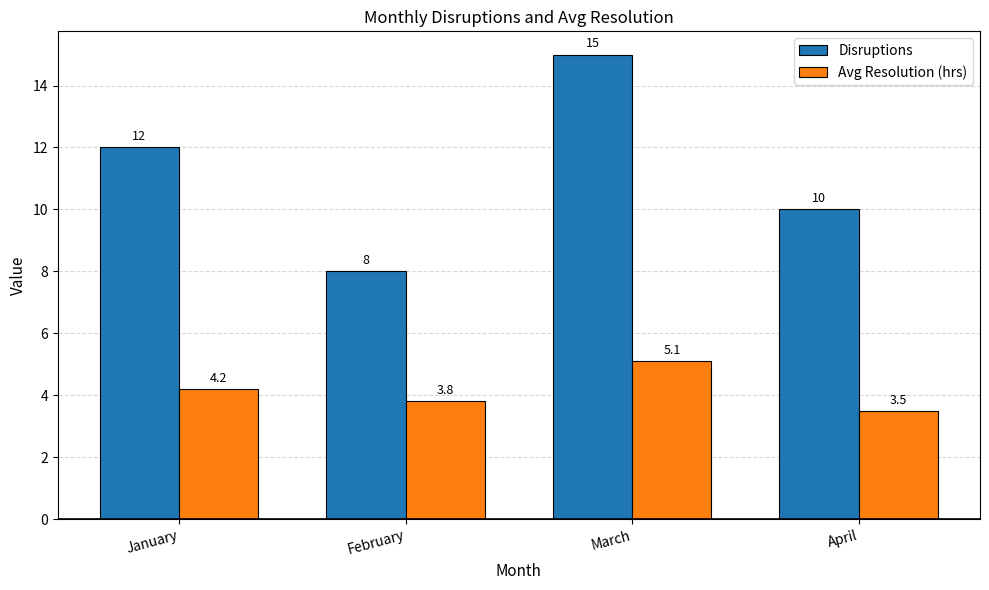

What is the value of the Avg Resolution (hrs) bar at the 1st from the left?

4.2